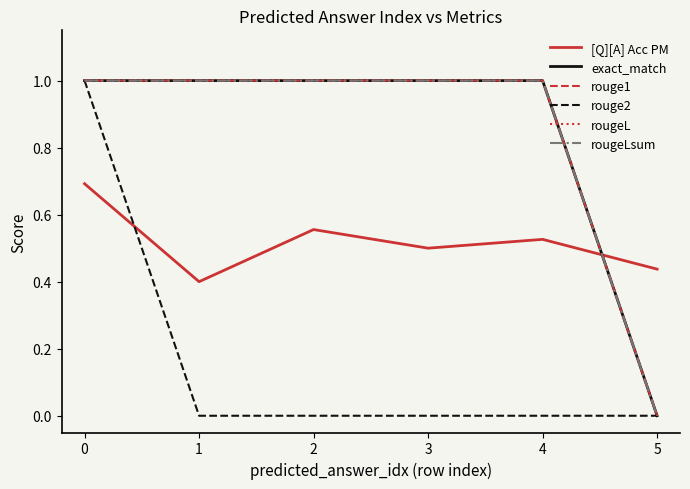

The value of rouge2 at 4 is 0.0. True or false?

True